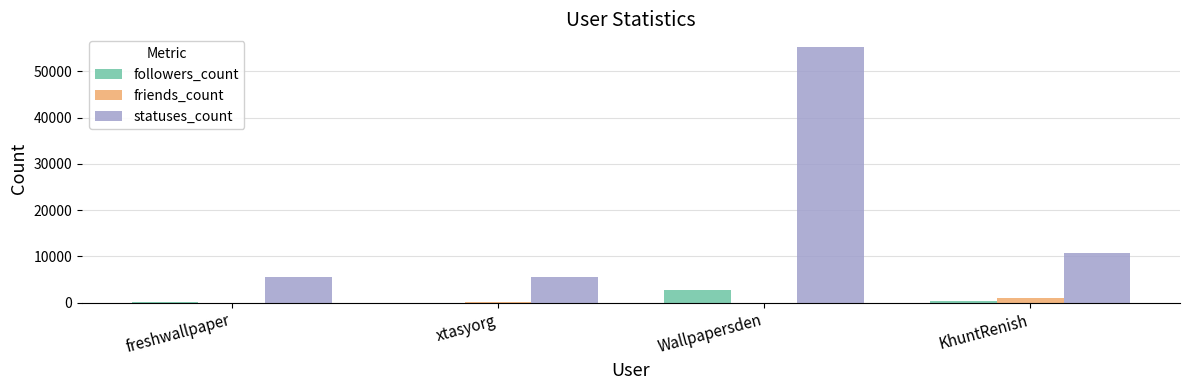

What is the maximum value shown in the chart?

55251